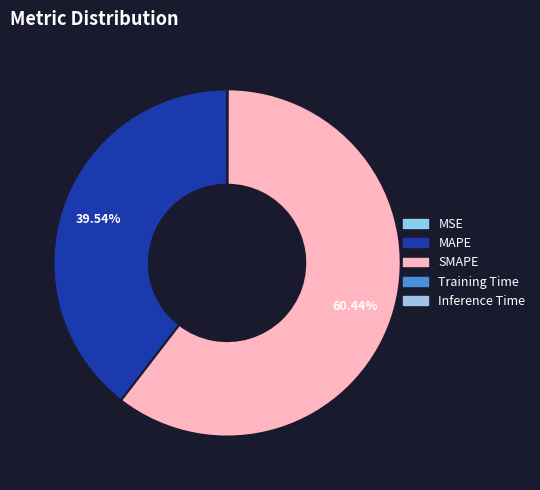

True or false: SMAPE accounts for 75% of the total.

False